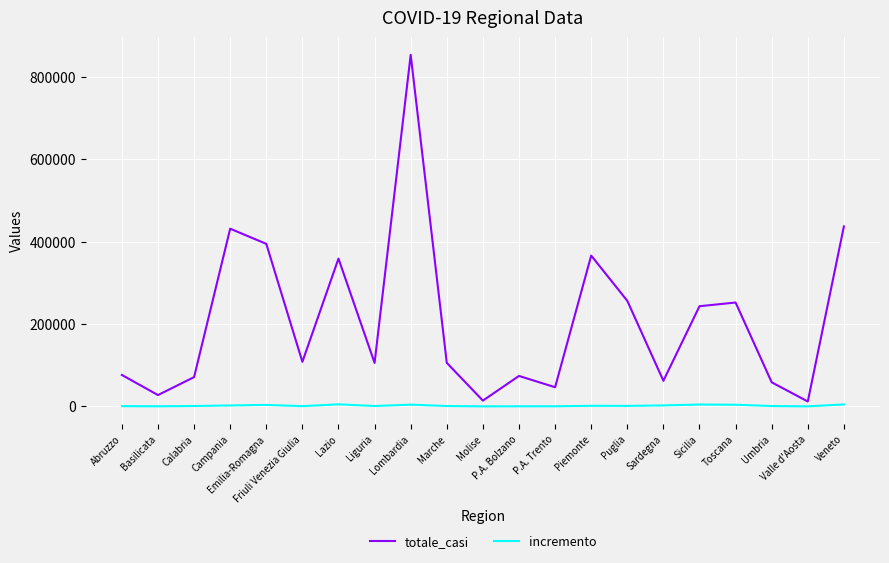

What is the spread (max minus min) of values at Sicilia?

238528